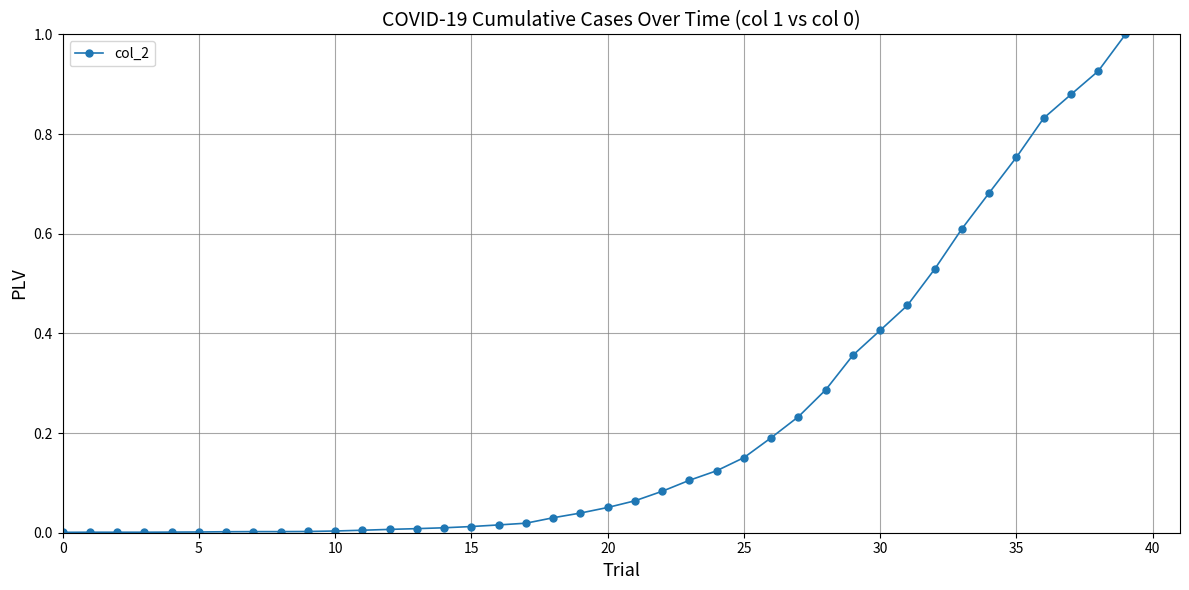

What is the difference between the maximum and minimum values?

1.0